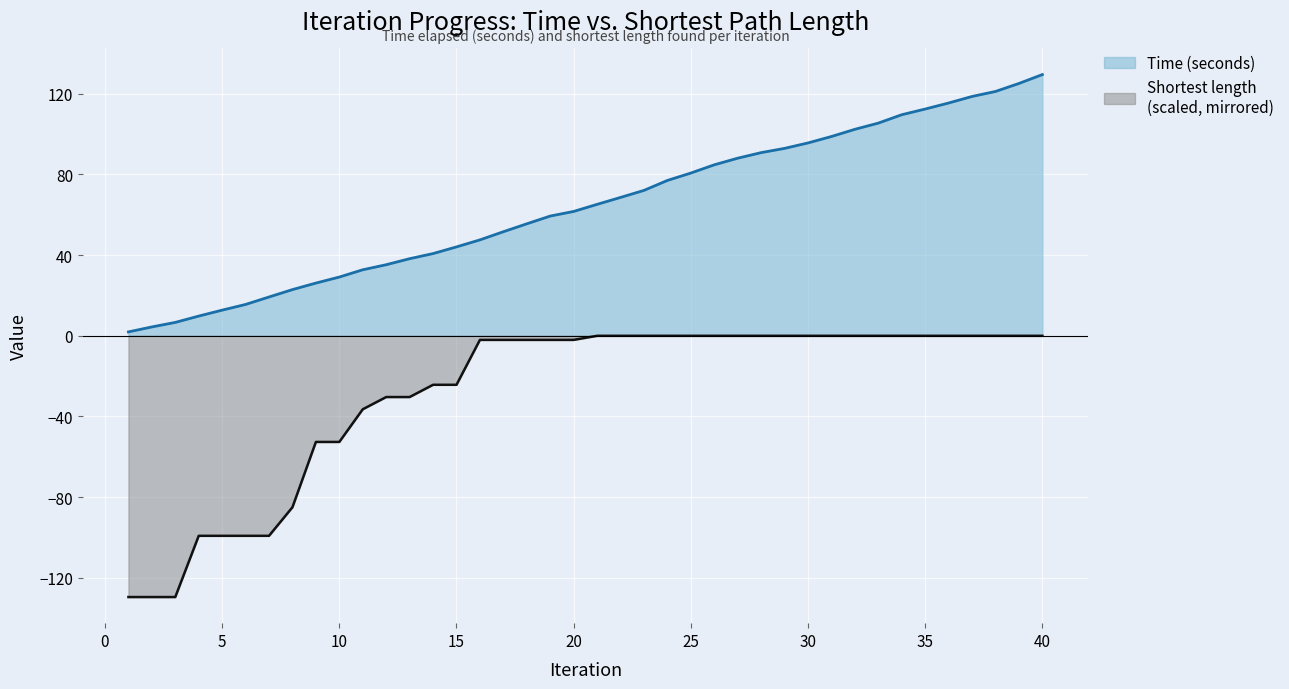

What is the smallest value displayed?

-129.6